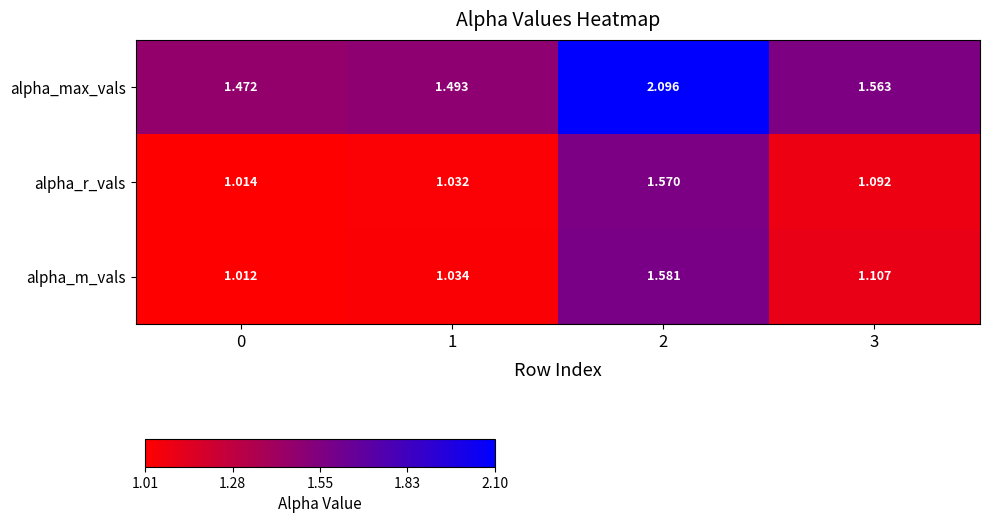

Which series has the widest spread of values?

alpha_max_vals